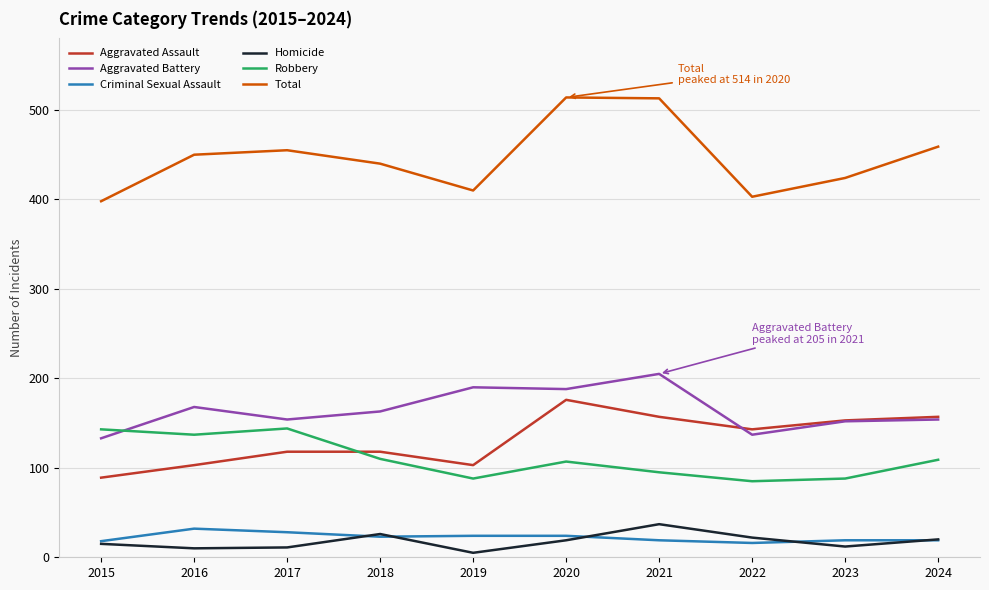

The value of Aggravated Assault at 2021 is 48. True or false?

False